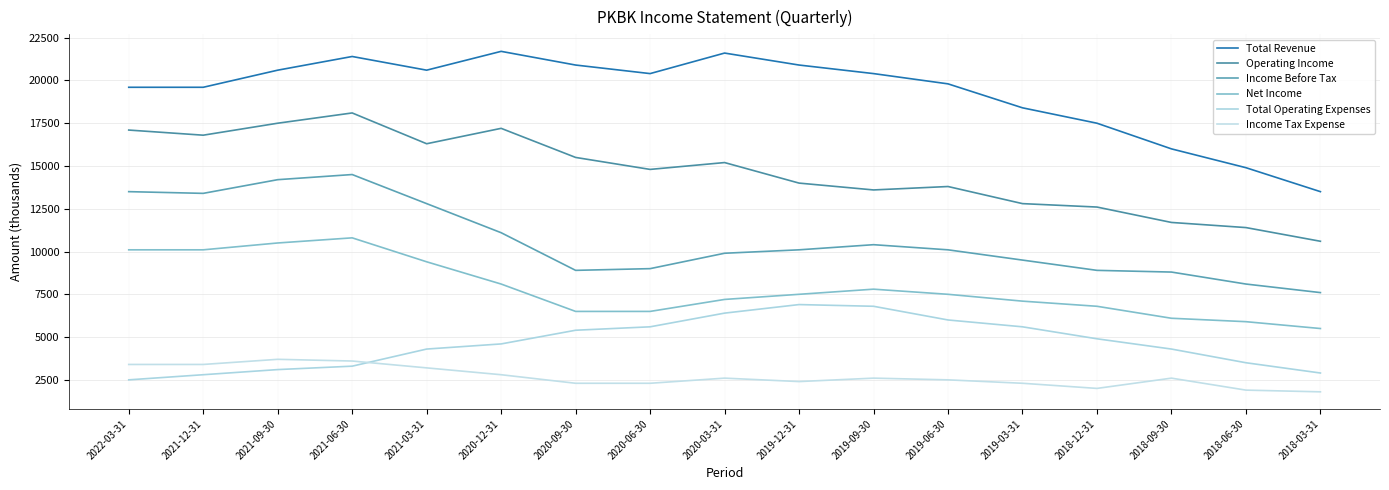

What is the difference between the maximum and minimum values in the Operating Income series?

7500